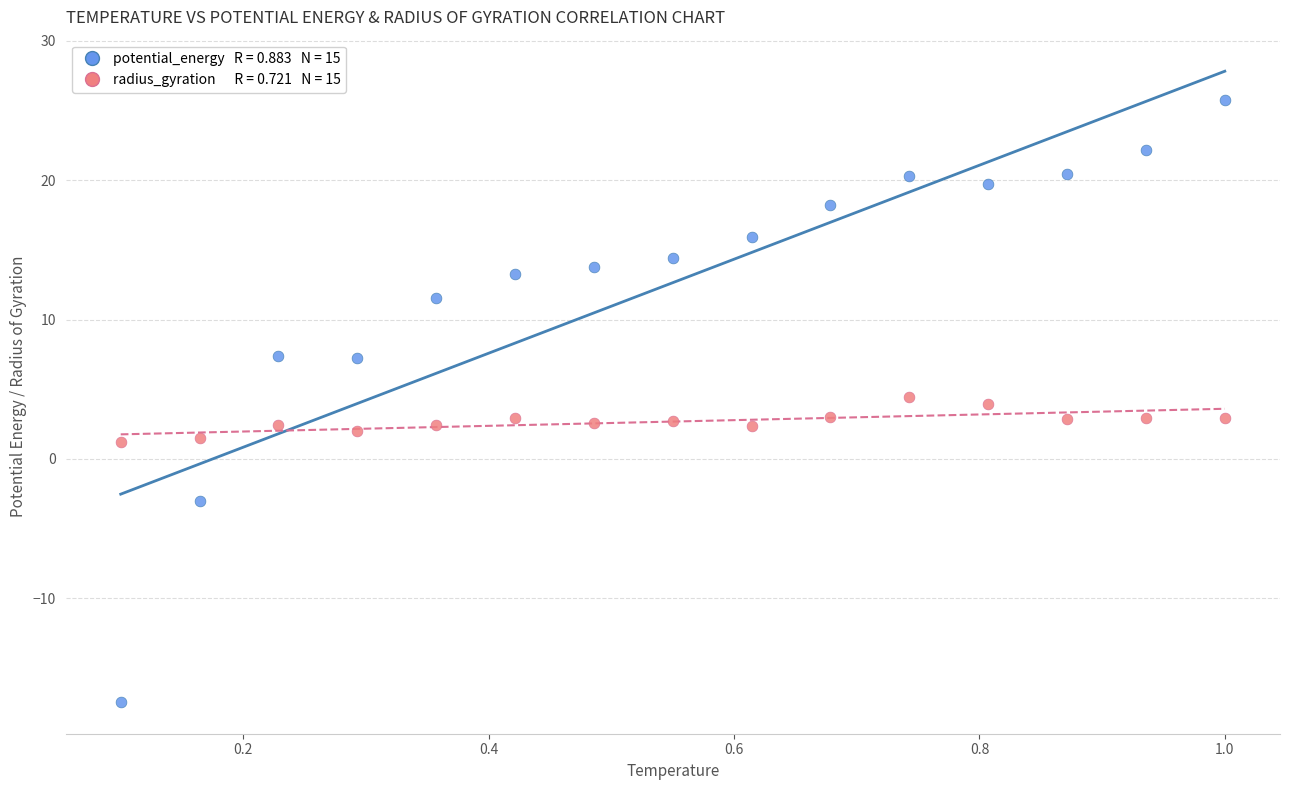

Across all data points, what is the range of X values (max minus min)?

0.9